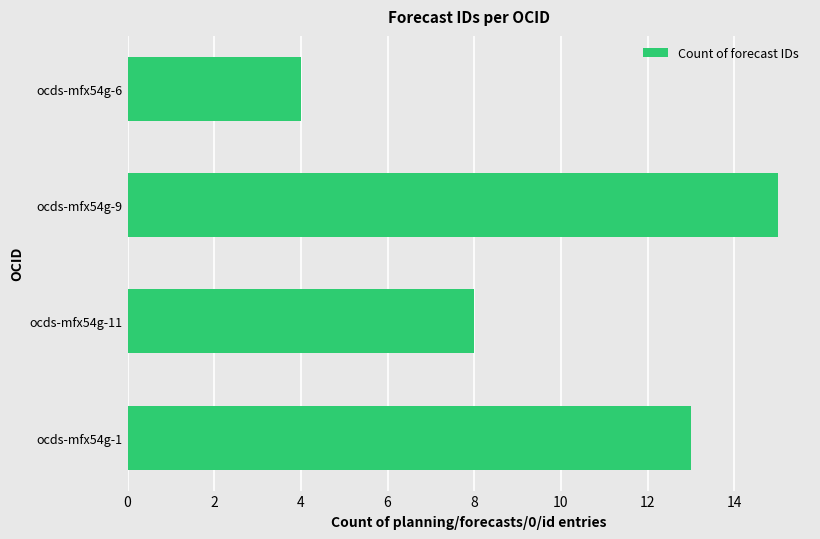

Rank the categories by value from highest to lowest.

ocds-mfx54g-9, ocds-mfx54g-1, ocds-mfx54g-11, ocds-mfx54g-6